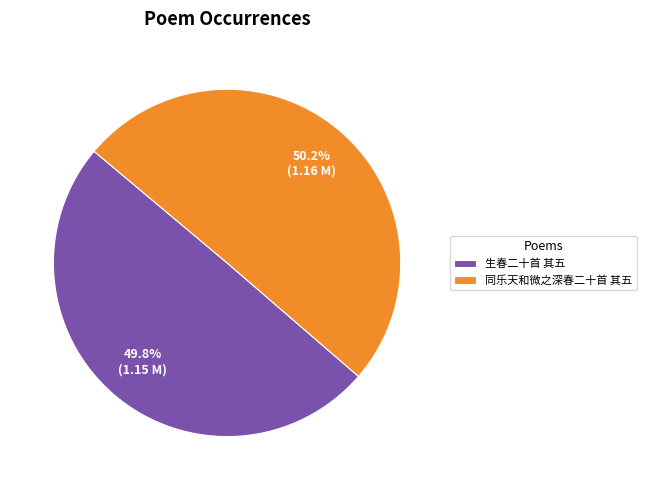

Do 同乐天和微之深春二十首 其五 and 生春二十首 其五 together represent more than half of the pie?

Yes